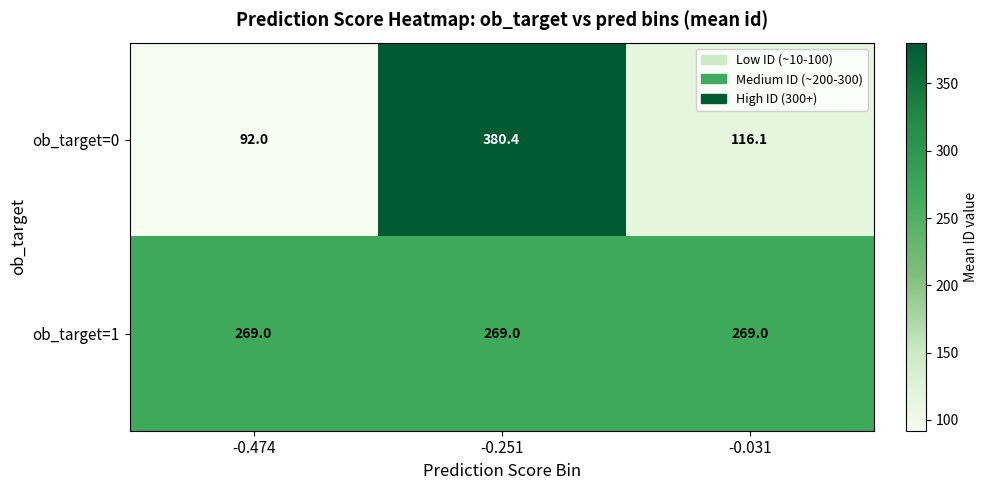

Where does the ob_target=0 series first go above 116?

-0.251